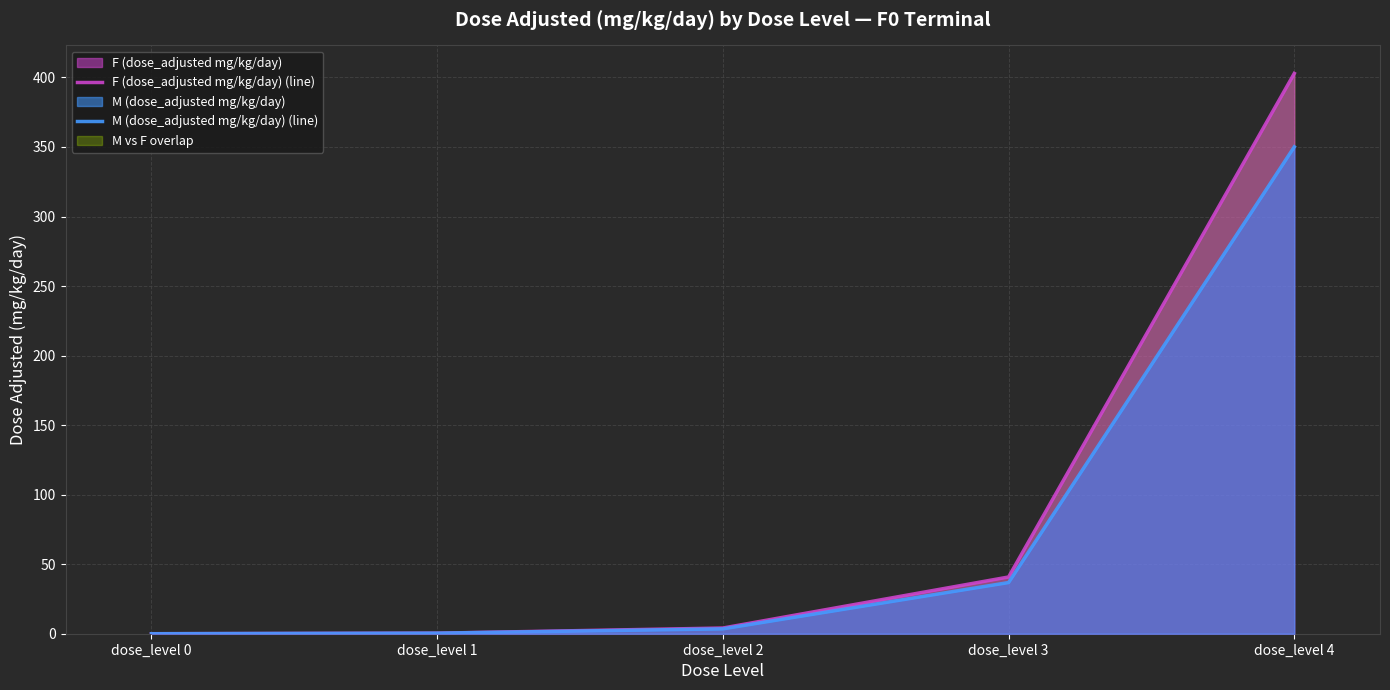

True or false: F (dose_adjusted mg/kg/day) (line) and M (dose_adjusted mg/kg/day) (line) cross at least once.

False